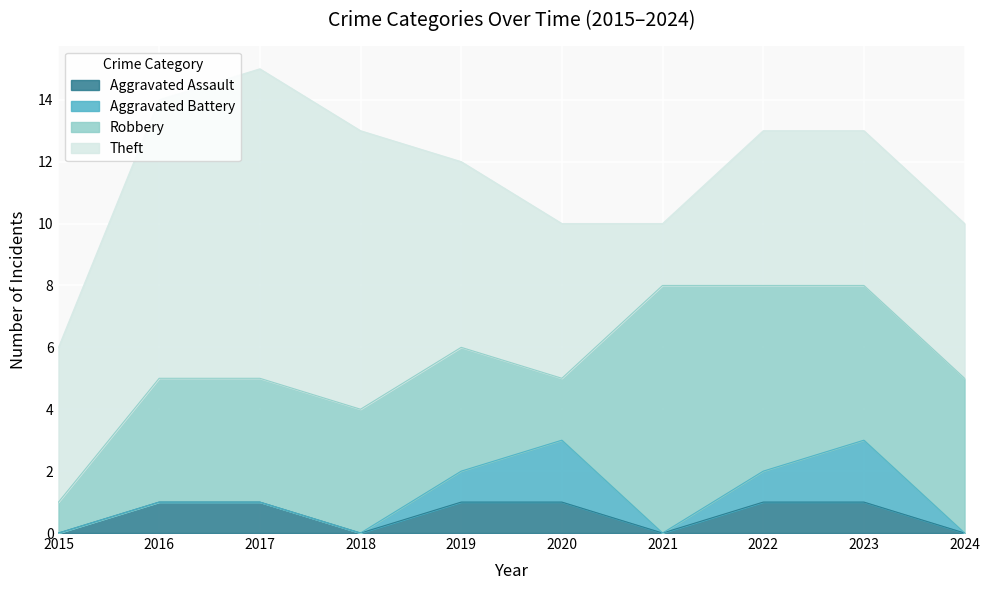

True or false: Aggravated Battery and Theft cross at least once.

False